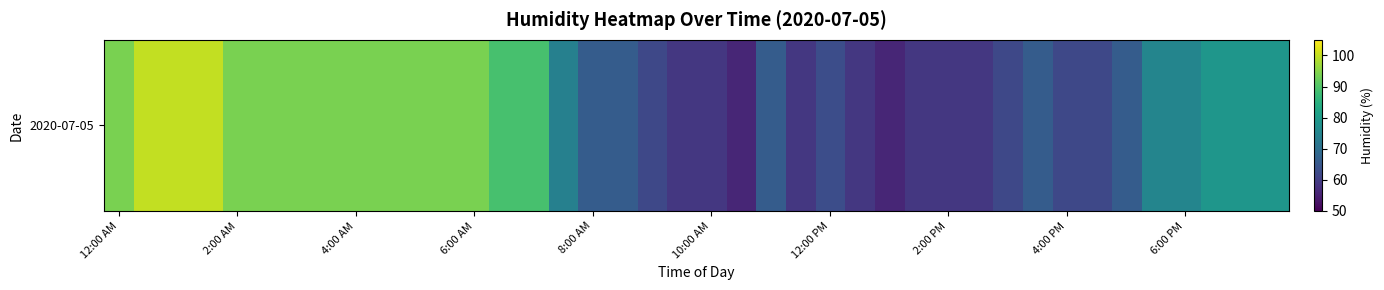

What is the average value?

76